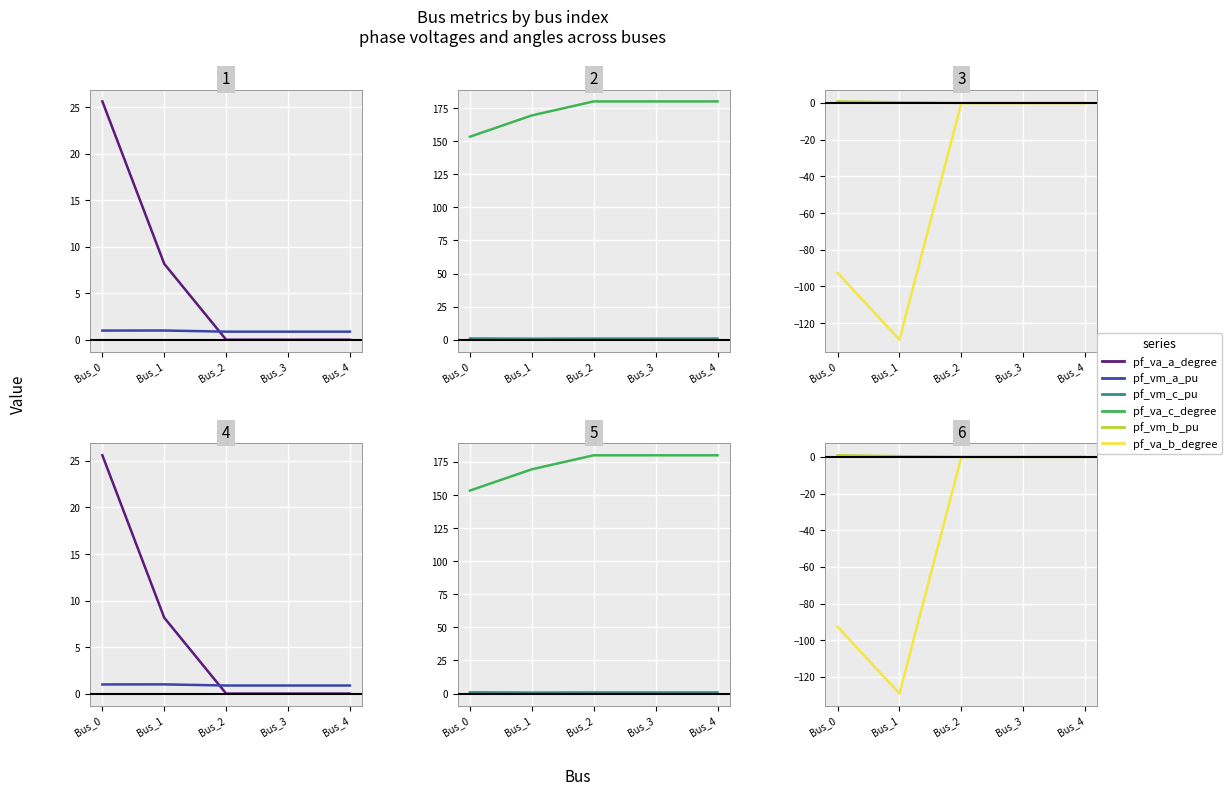

Rank the series at Bus_1 from lowest to highest value.

pf_va_b_degree, pf_vm_b_pu, pf_vm_c_pu, pf_vm_a_pu, pf_va_a_degree, pf_va_c_degree